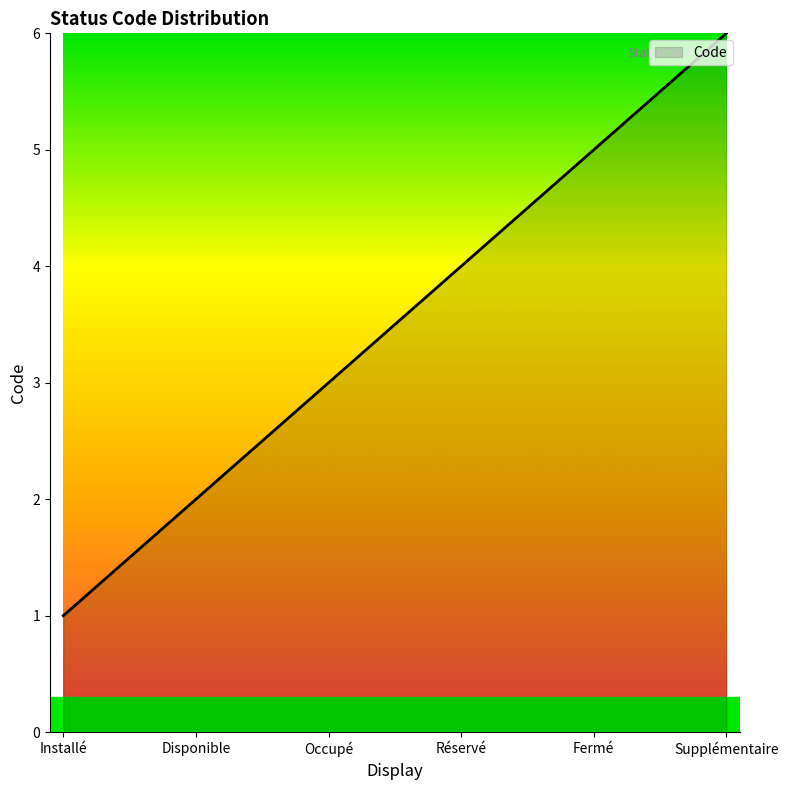

How many values are below 4?

3